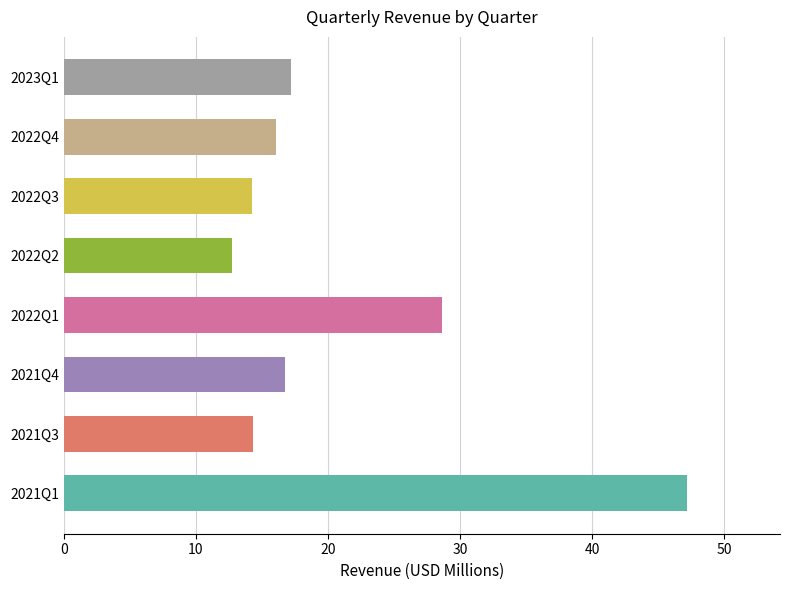

What is the change in value from 2022Q1 to 2022Q3?

-14.4